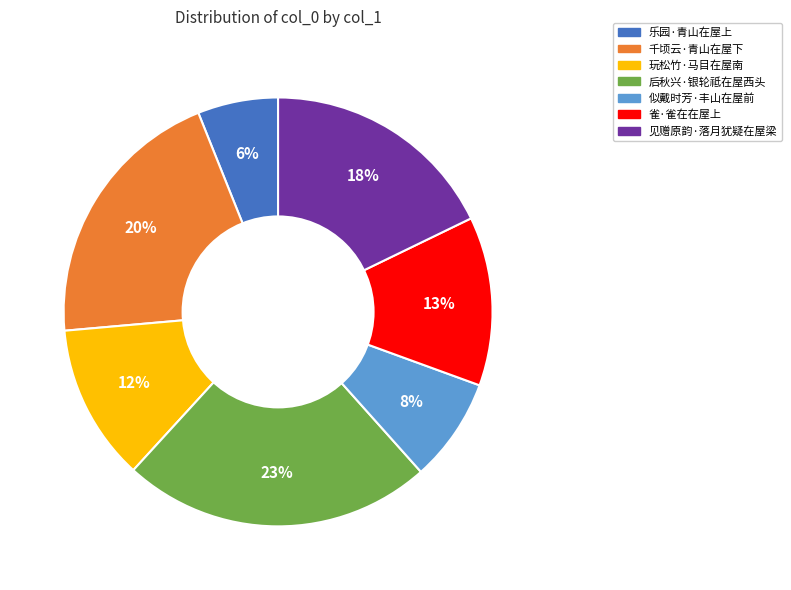

What percentage is the 见赠原韵·落月犹疑在屋梁 slice, to the nearest percent?

18%